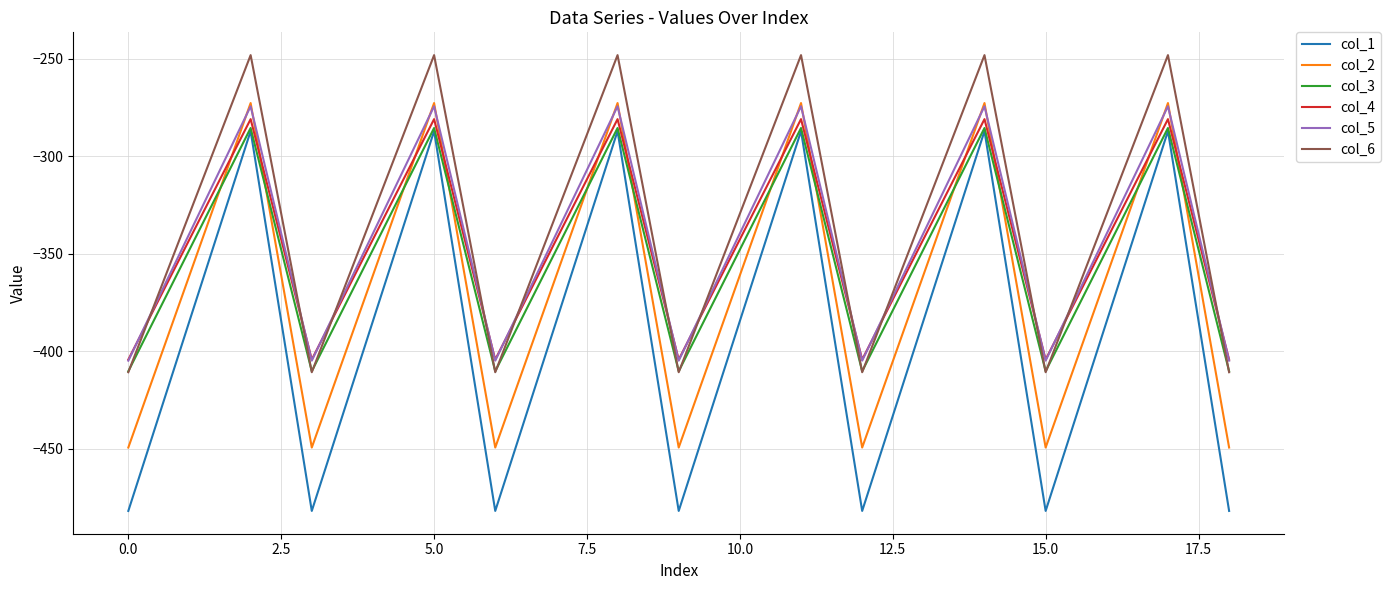

What is the sum of all col_4 values?

-6572.5